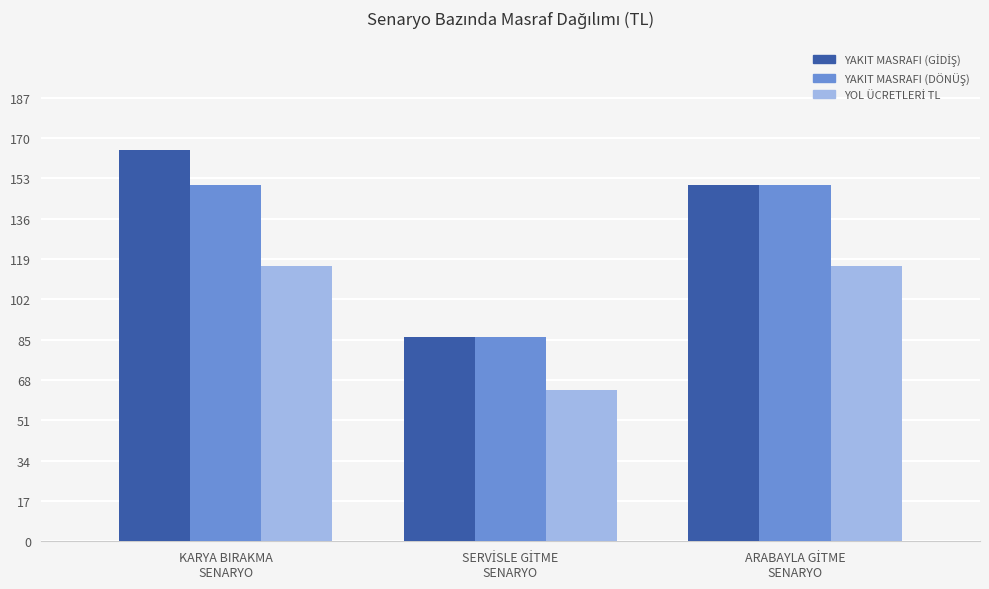

How many groups of bars are there?

3